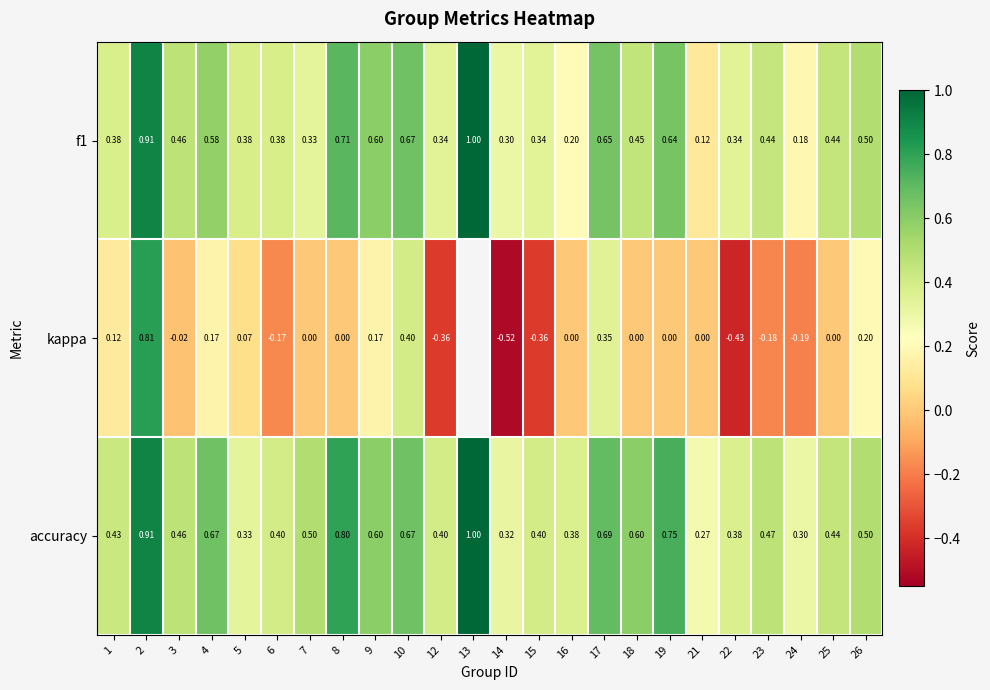

Is the value of f1 at 26 greater than the value of accuracy at 23?

Yes